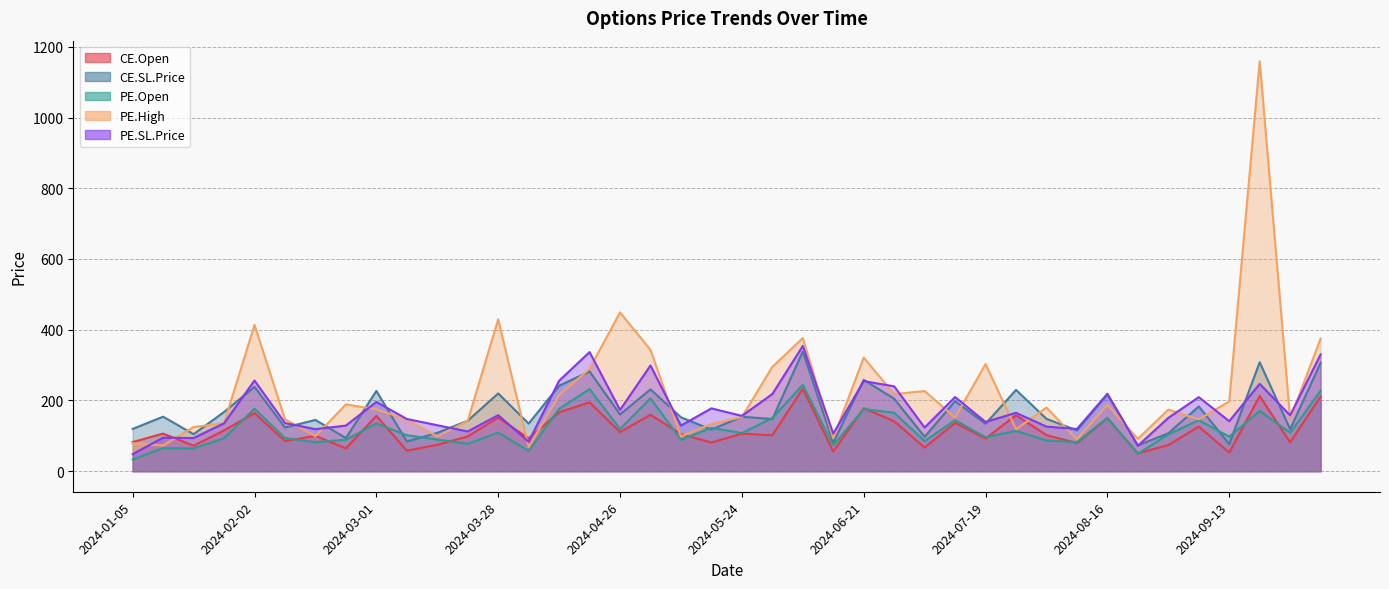

What is the difference between the maximum and minimum values in the PE.Open series?

211.0